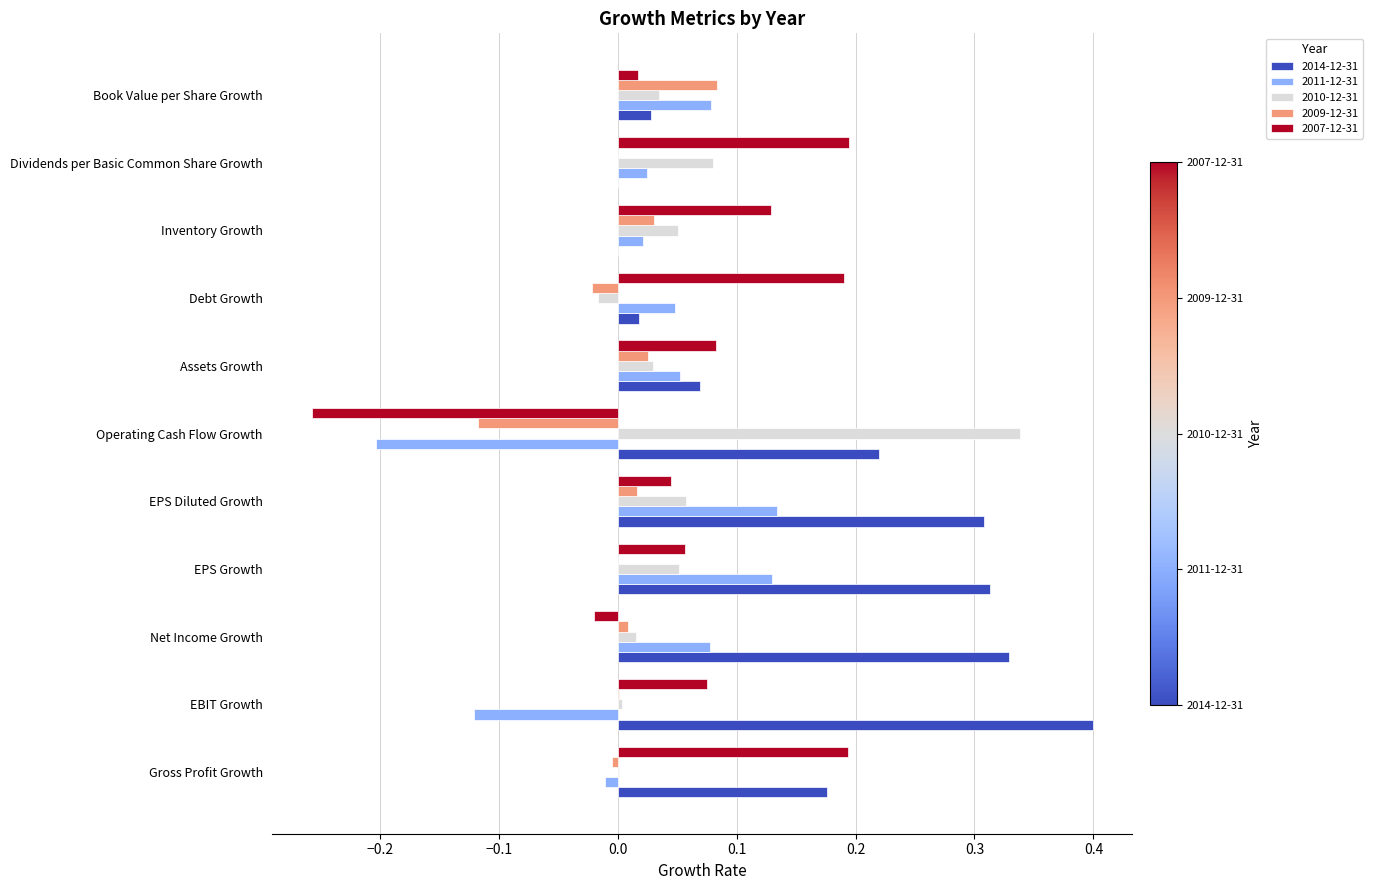

Between EPS Diluted Growth and Book Value per Share Growth, which series saw the biggest shift?

2014-12-31